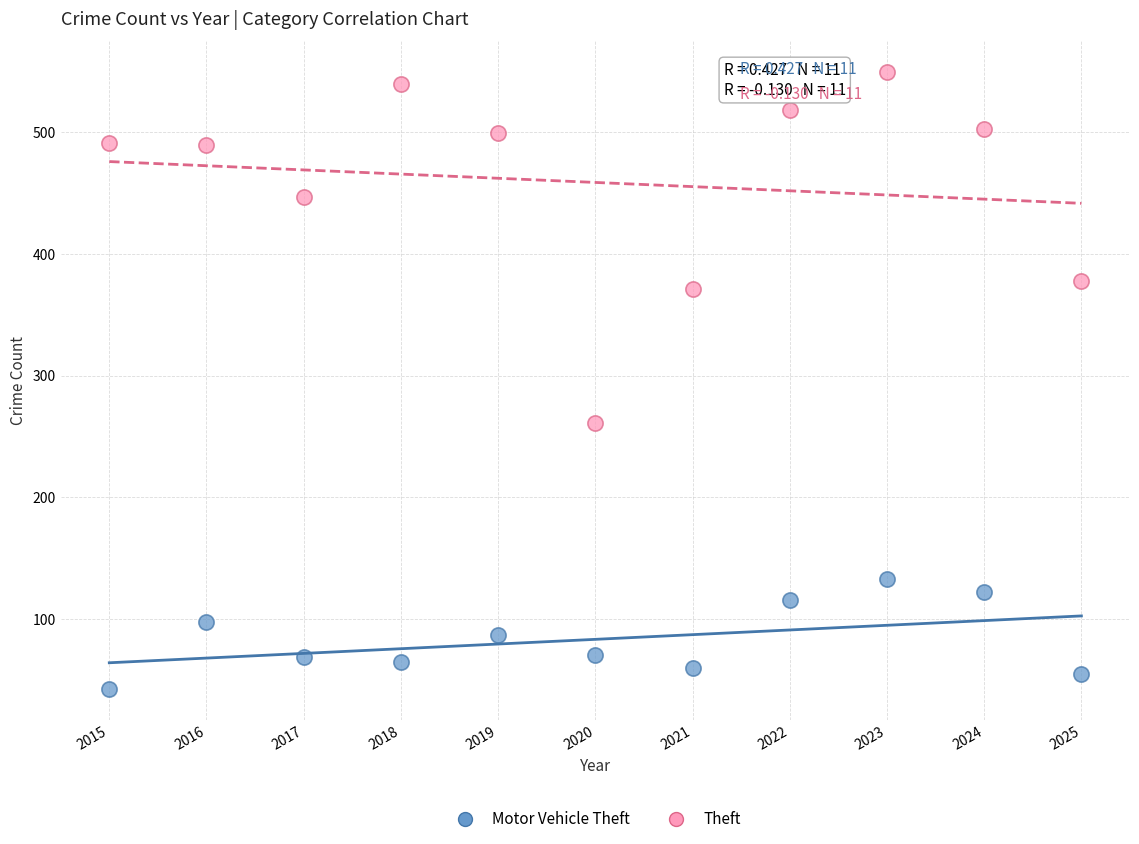

Across all series, what Y value is closest to 296?

261